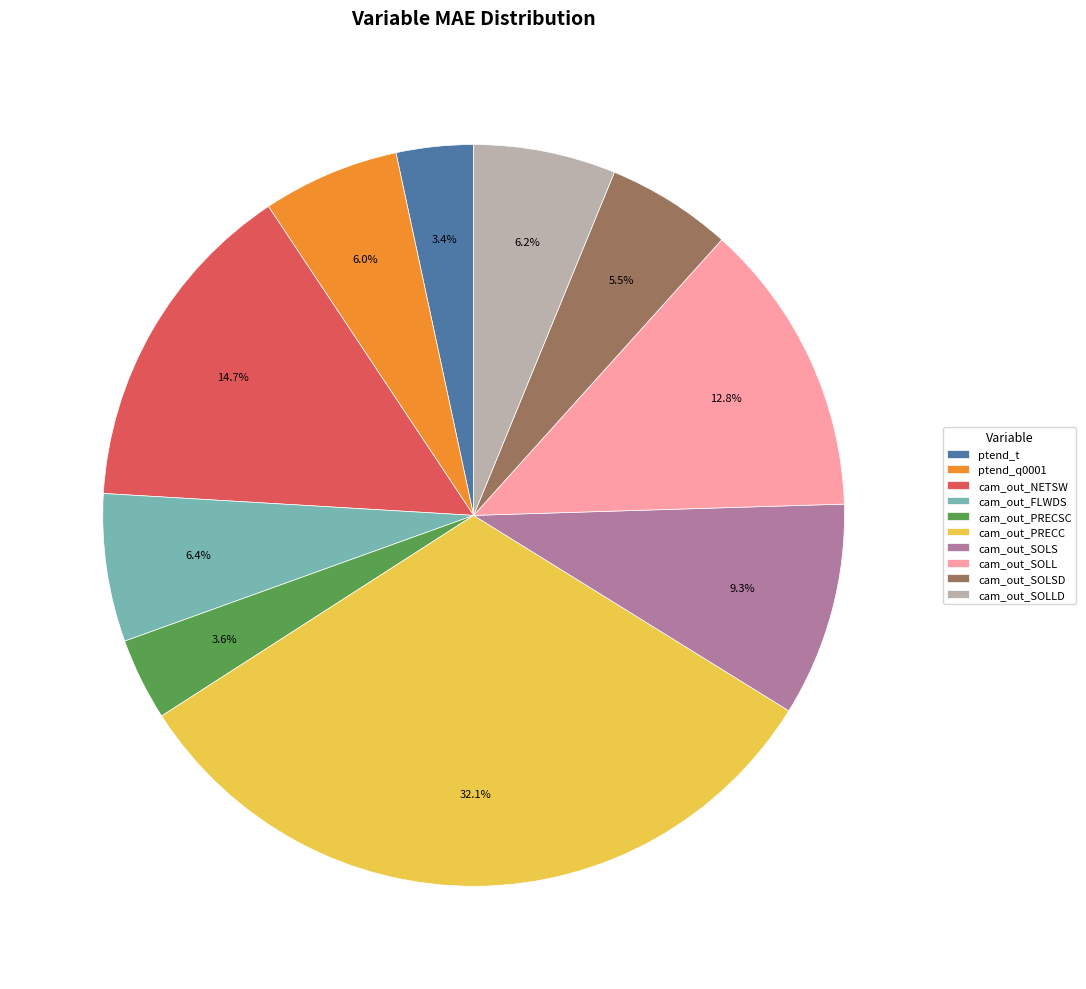

Between cam_out_PRECSC and ptend_q0001, which is larger?

ptend_q0001